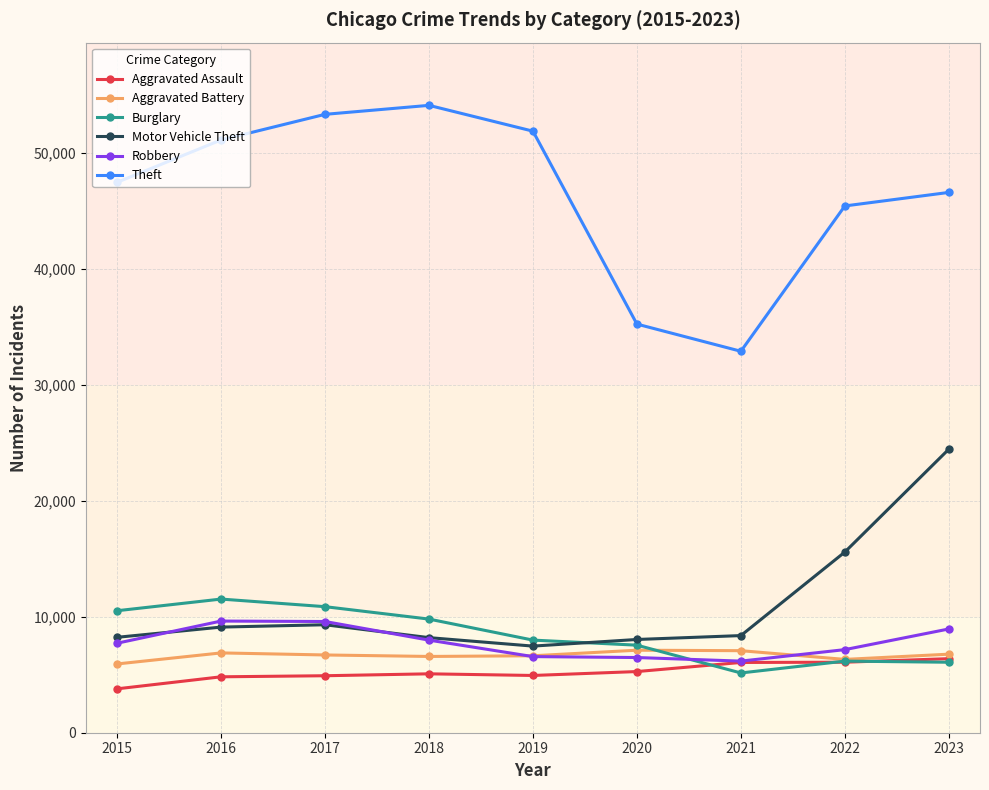

Which series changed the most between 2015 and 2018?

Theft